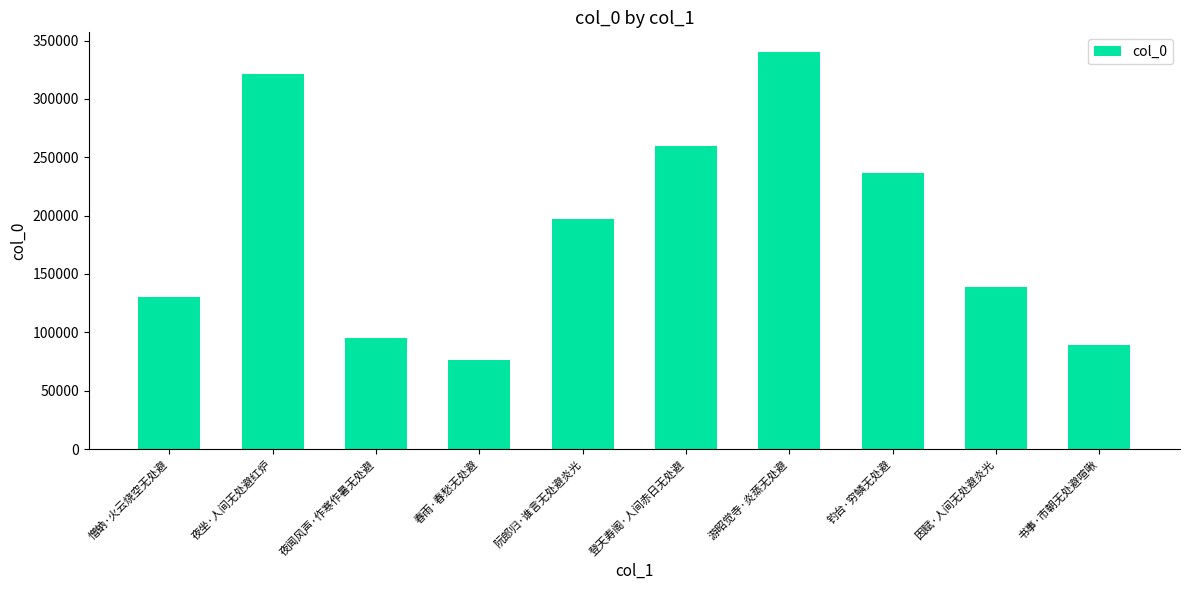

The value at 夜闻风声·作寒作暑无处避 is 94795. True or false?

True